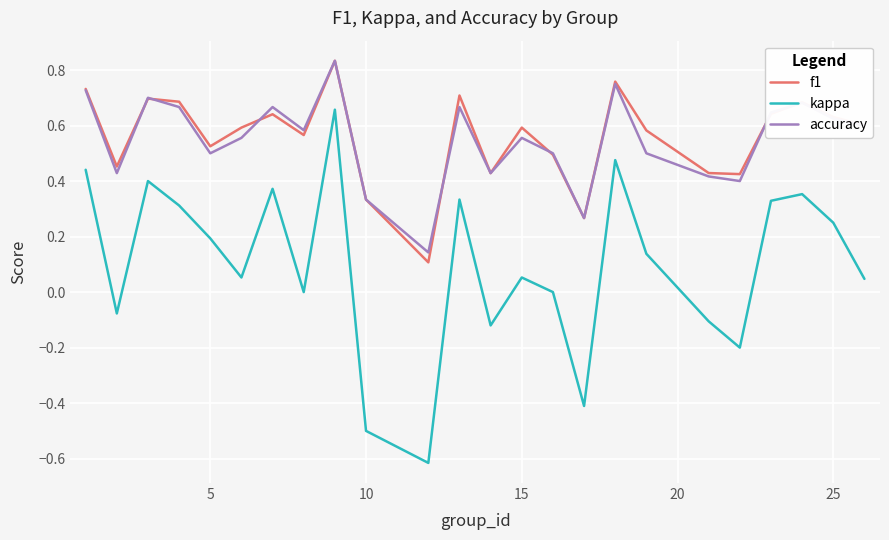

What is the minimum value shown in the chart?

-0.6